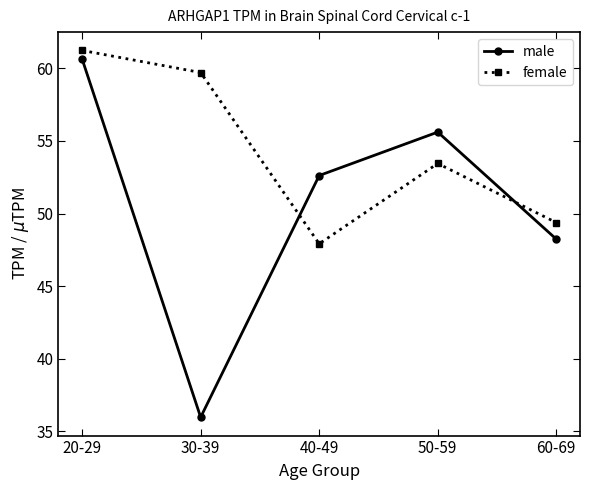

How many interior local valleys does the female series have?

1